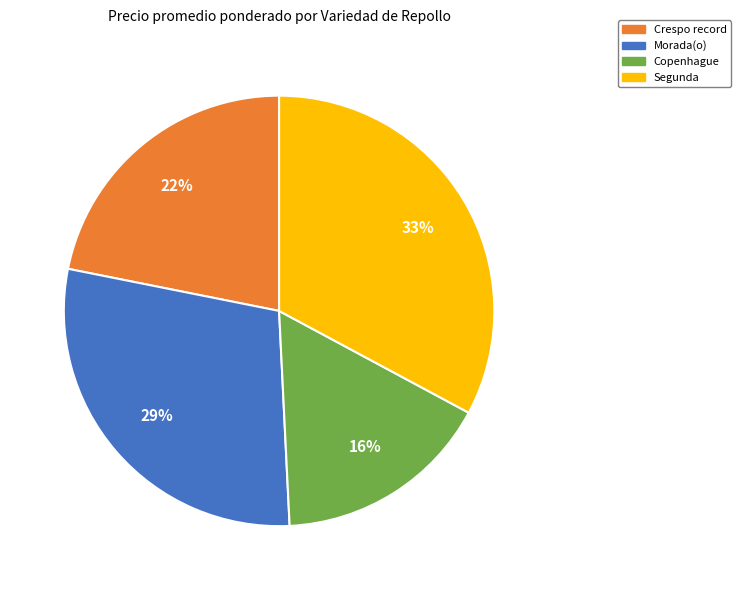

Is there a majority slice in this chart?

No